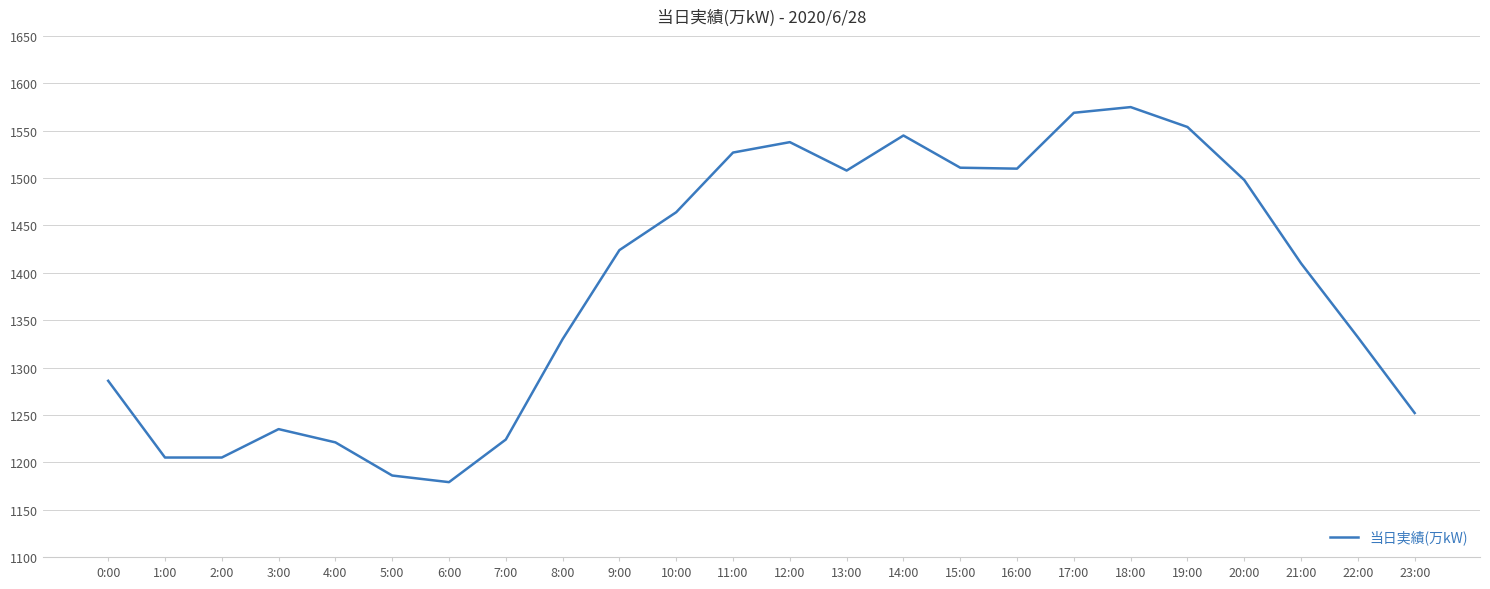

Read the value at 18:00.

1575